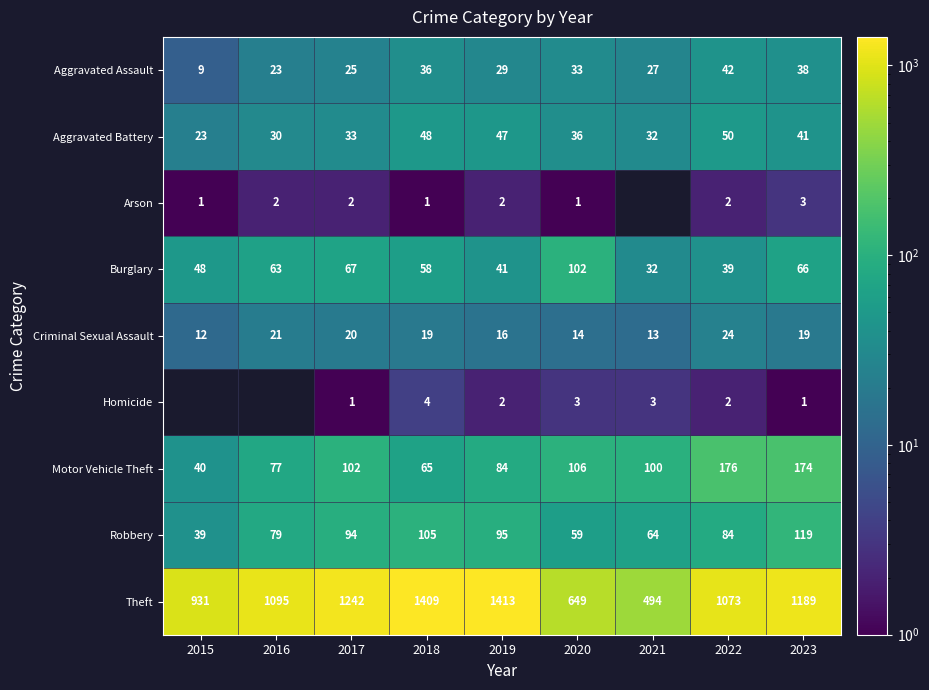

The value of Theft at 2018 is 2263. True or false?

False